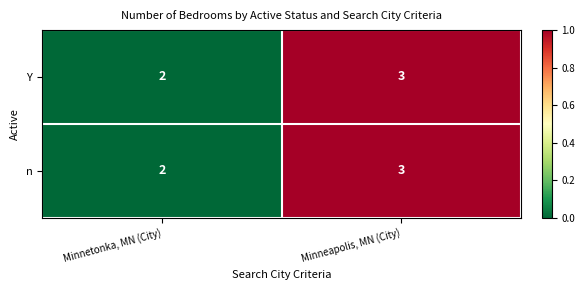

Rank the categories by Y value from lowest to highest.

Minnetonka, MN (City), Minneapolis, MN (City)